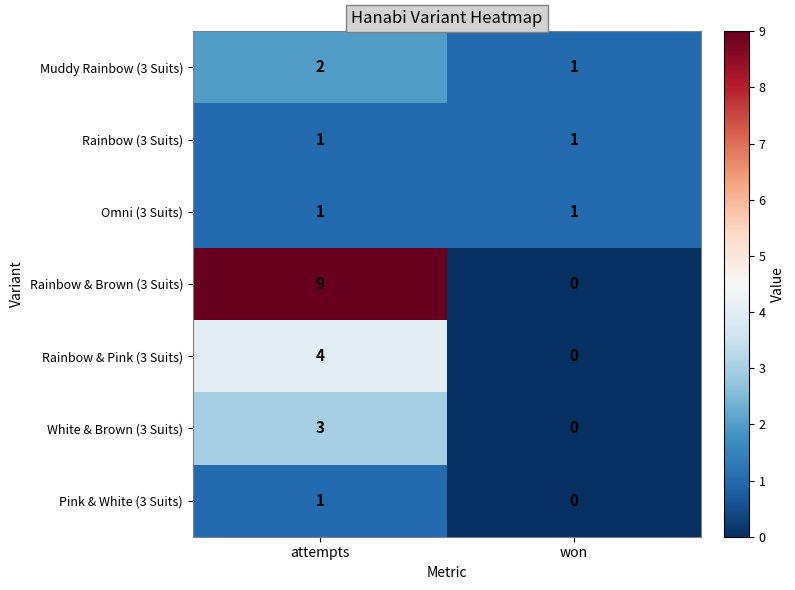

What is the difference between the maximum and minimum values in the Rainbow & Pink (3 Suits) series?

4